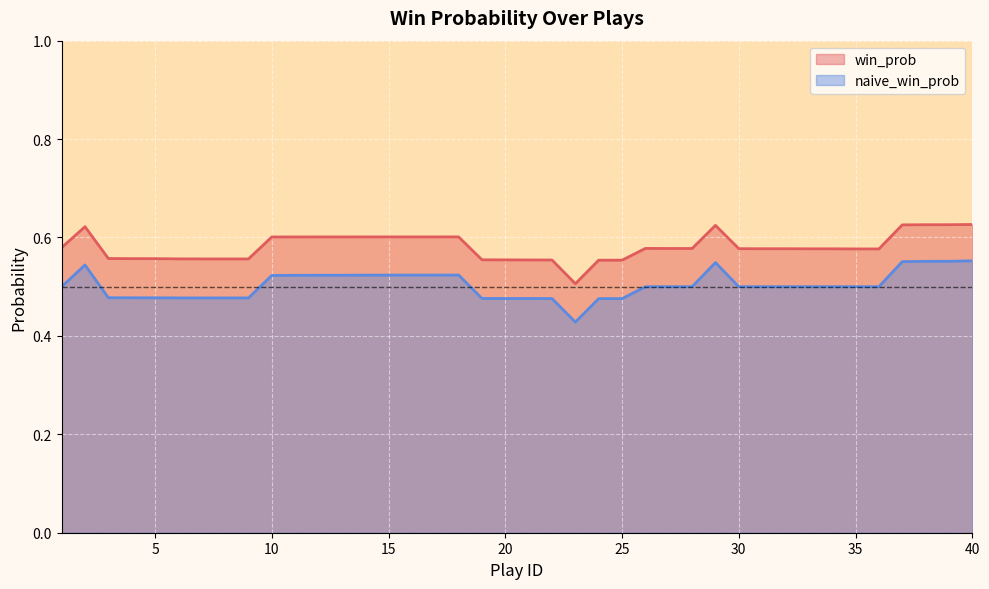

What is the average value of the naive_win_prob series?

0.5